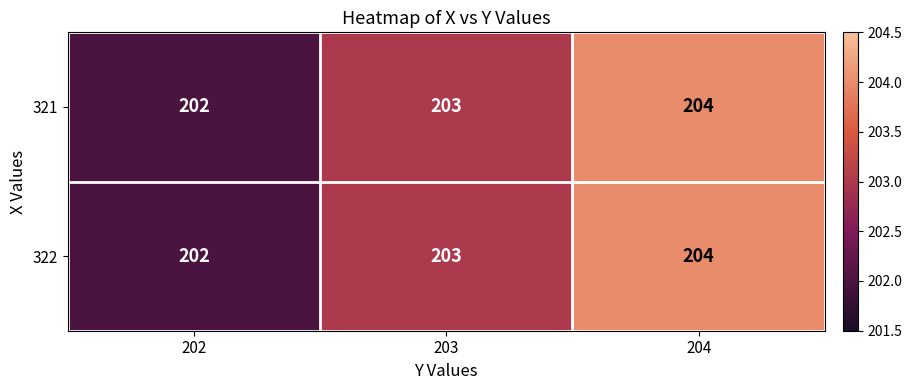

At which category is the sum across all series the highest?

204